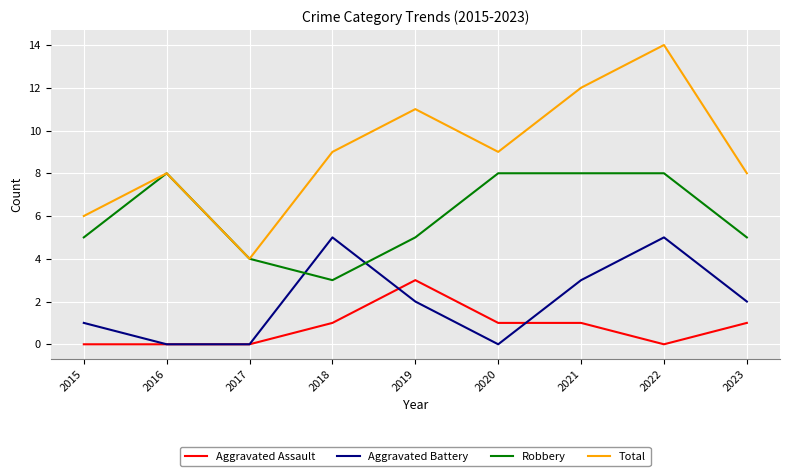

Rank the series by their maximum value, from lowest to highest.

Aggravated Assault, Aggravated Battery, Robbery, Total